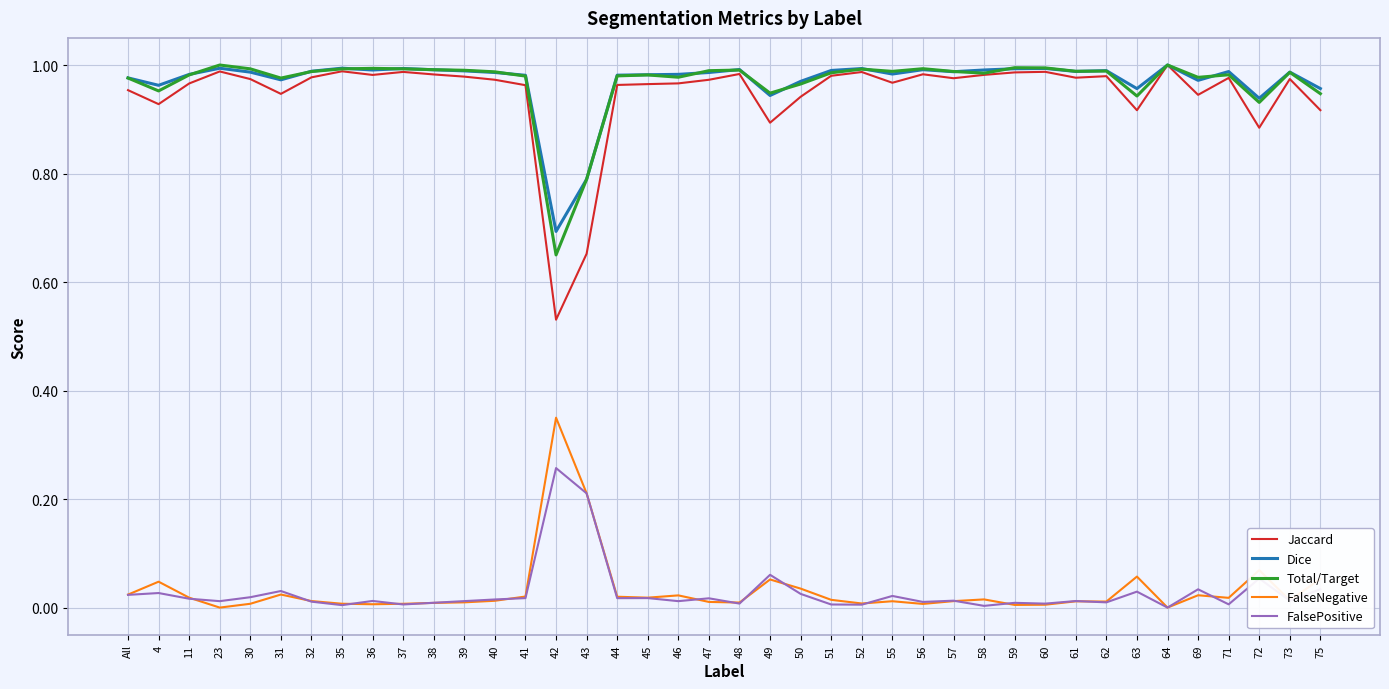

What are all the series names shown in the legend?

Jaccard, Dice, Total/Target, FalseNegative, FalsePositive